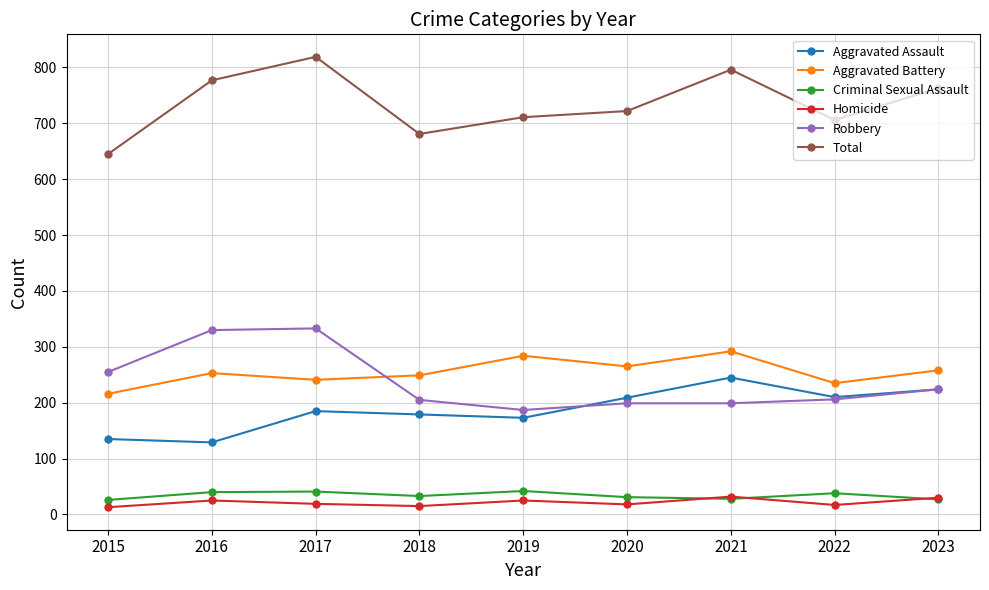

What is the spread (max minus min) of values at 2016?

752